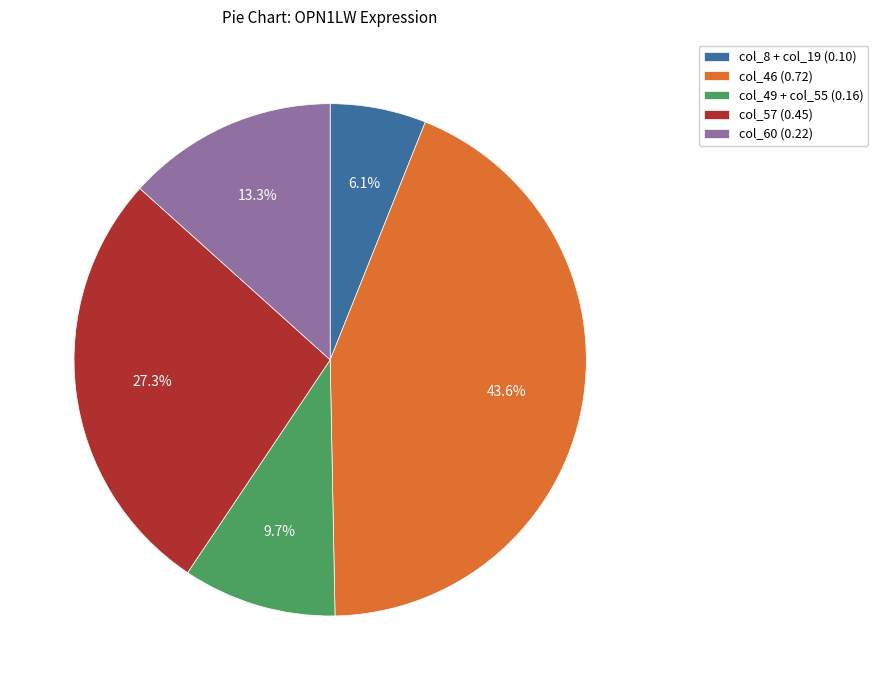

Rank the categories by value from lowest to highest.

col_8 + col_19 (0.10), col_49 + col_55 (0.16), col_60 (0.22), col_57 (0.45), col_46 (0.72)